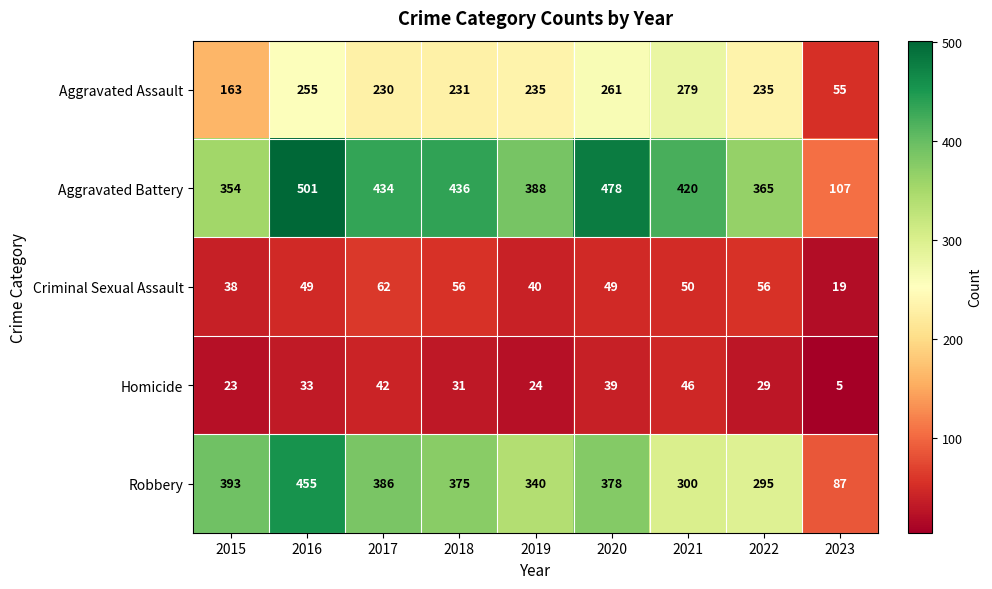

What is the minimum value shown in the chart?

5